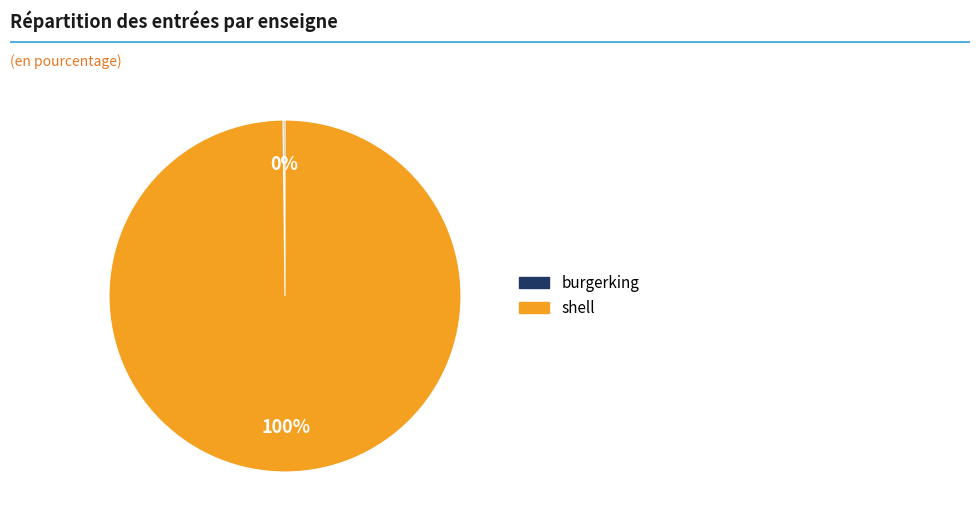

Which slice is the largest?

shell